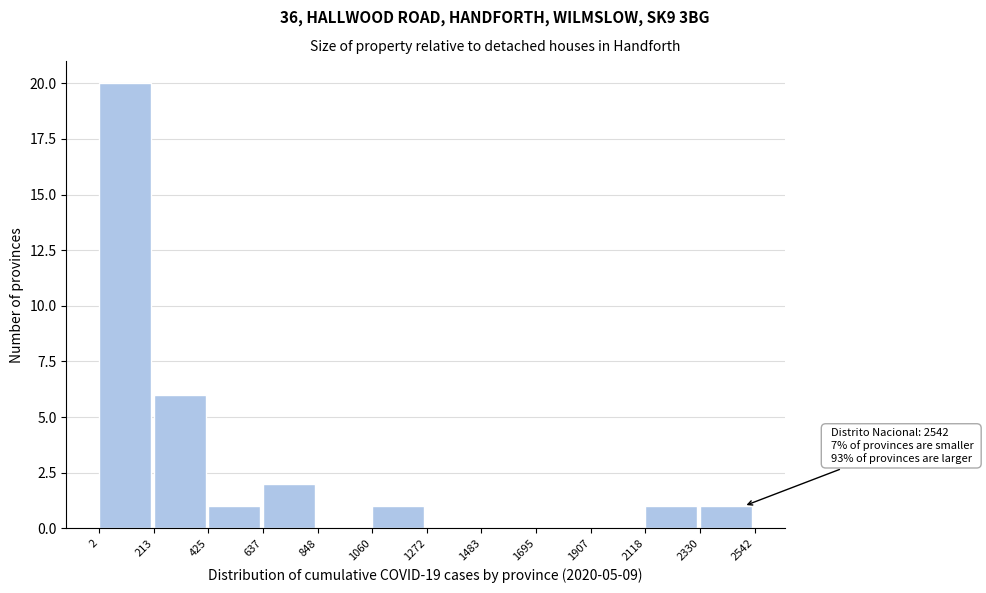

Over which range of the x-axis is the bar tallest?

2 to 213